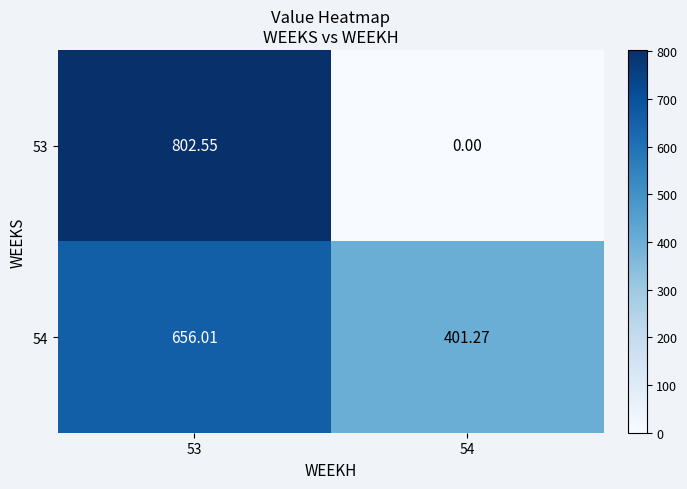

List the series in order of their overall mean, lowest first.

53, 54